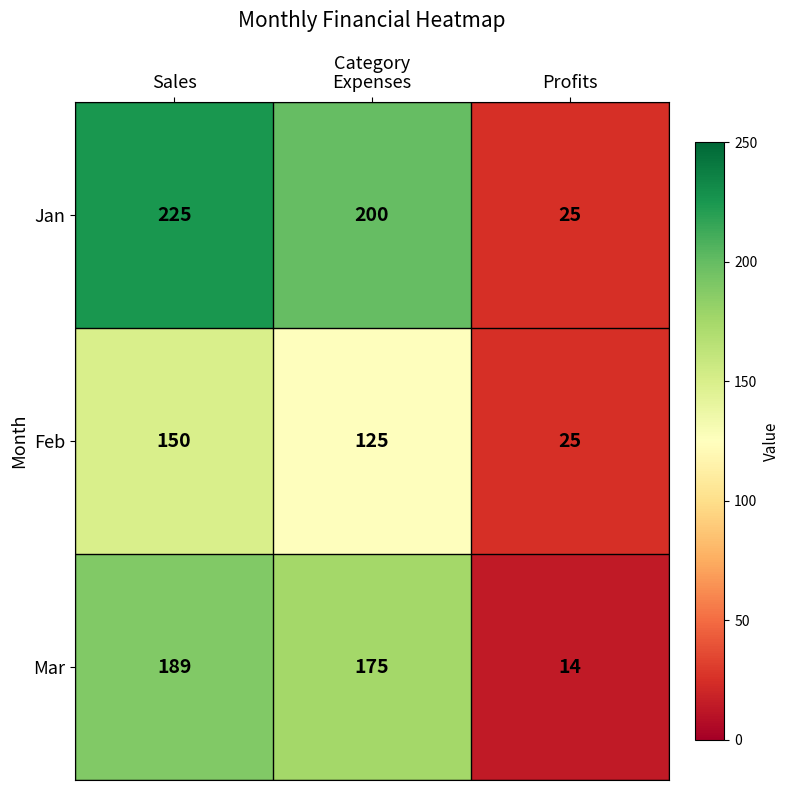

Which series has the largest range (max minus min)?

Jan